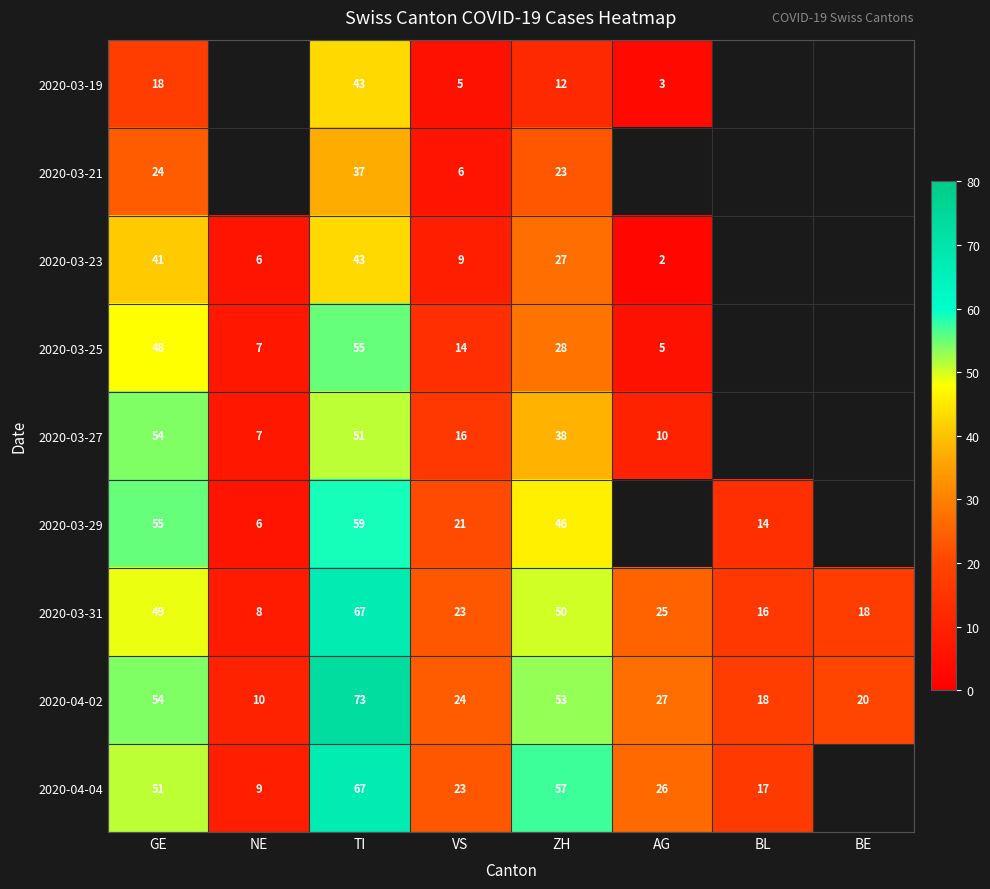

What is the difference between the maximum and second lowest values in the 2020-03-31 series?

51